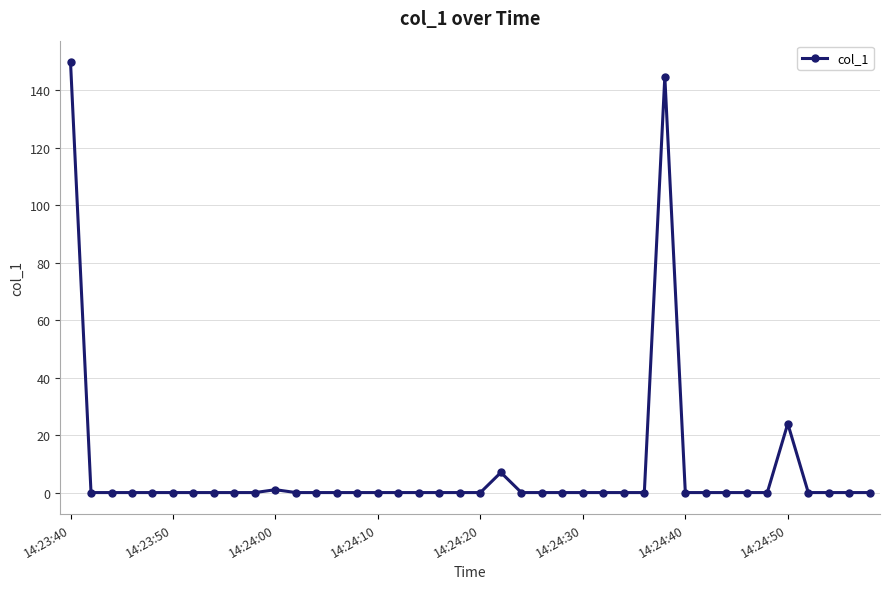

Reading right to left, extract all data points from this chart.

0.0	0.0	0.0	0.0	24.0	0.0	0.0	0.0	0.0	0.0	144.8	0.0	0.0	0.0	0.0	0.0	0.0	0.0	7.0	0.0	0.0	0.0	0.0	0.0	0.0	0.0	0.0	0.0	0.0	1.0	0.0	0.0	0.0	0.0	0.0	0.0	0.0	0.0	0.0	149.8